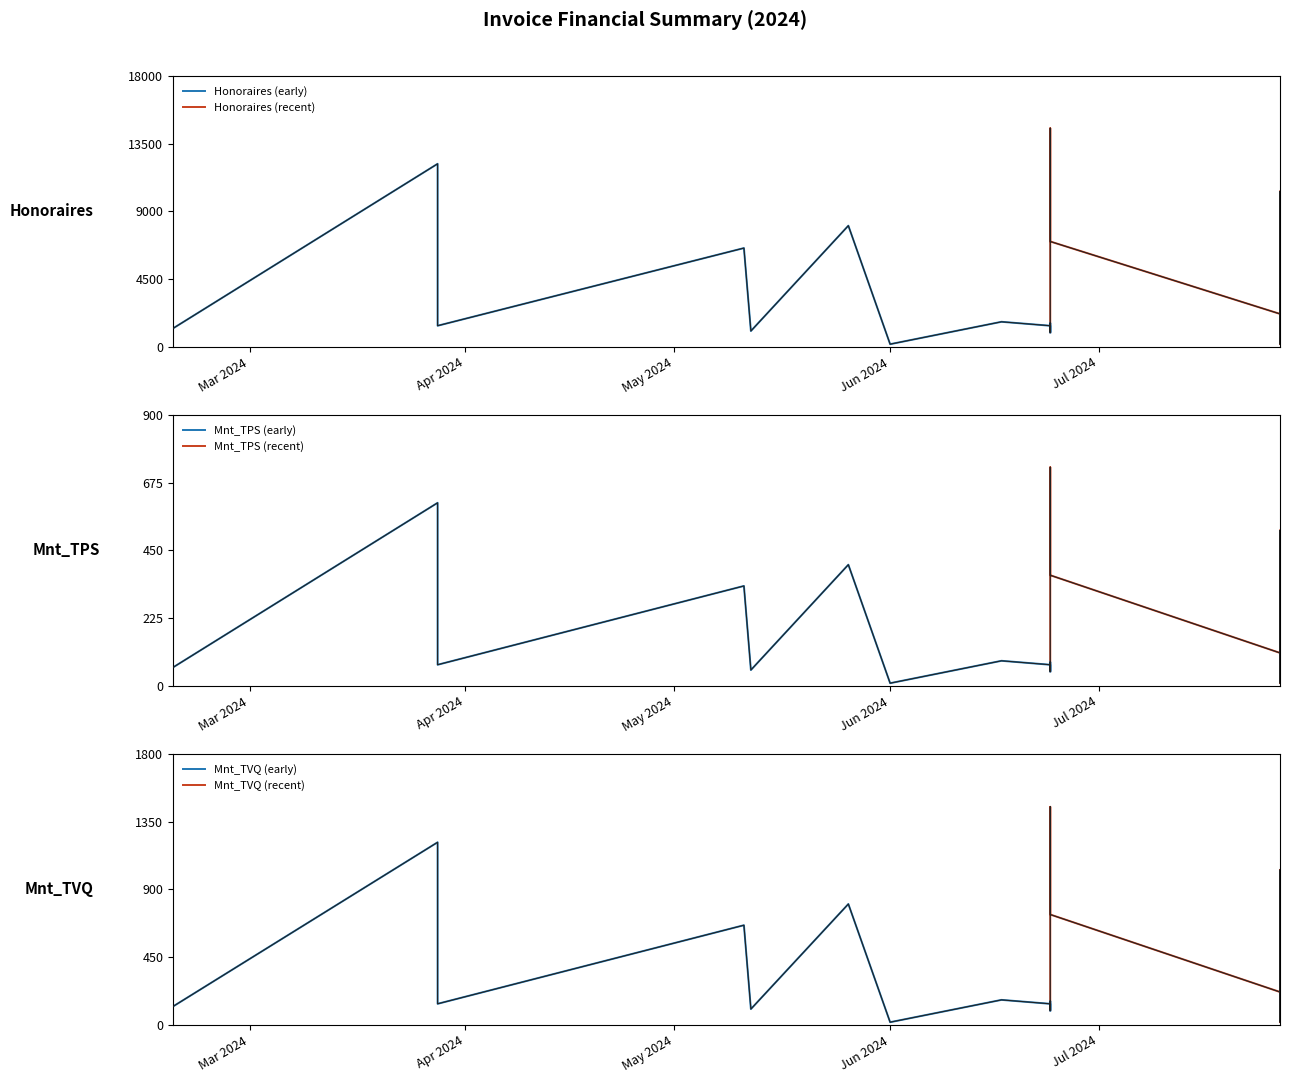

Is it true that Mnt_TPS equals 367.5 at 2024-06-24?

True